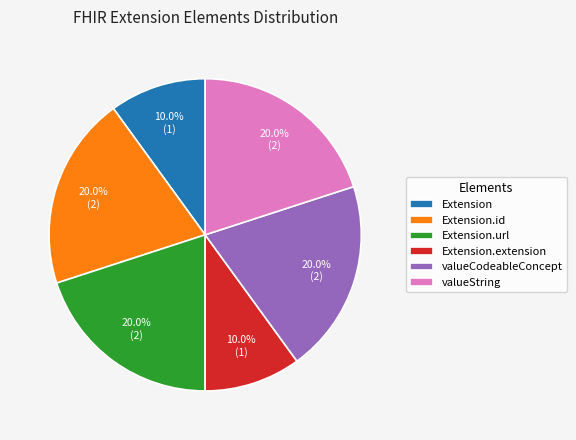

What portion of the pie excludes Extension.id?

80.0%